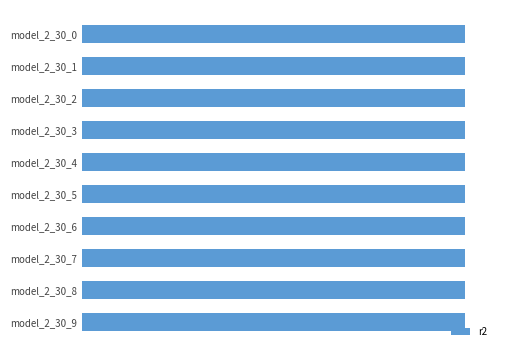

What is the average value?

1.0